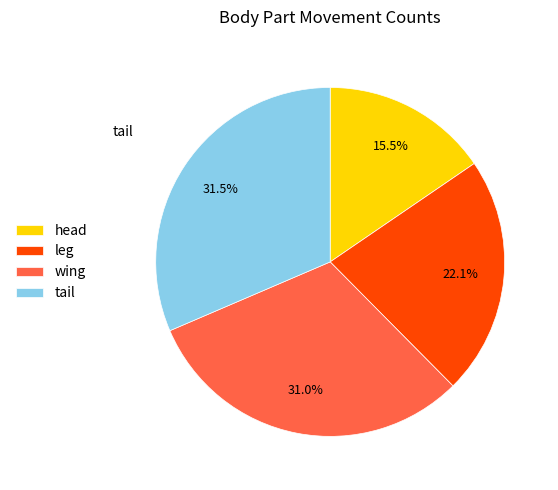

What is the smallest slice in the pie chart?

head